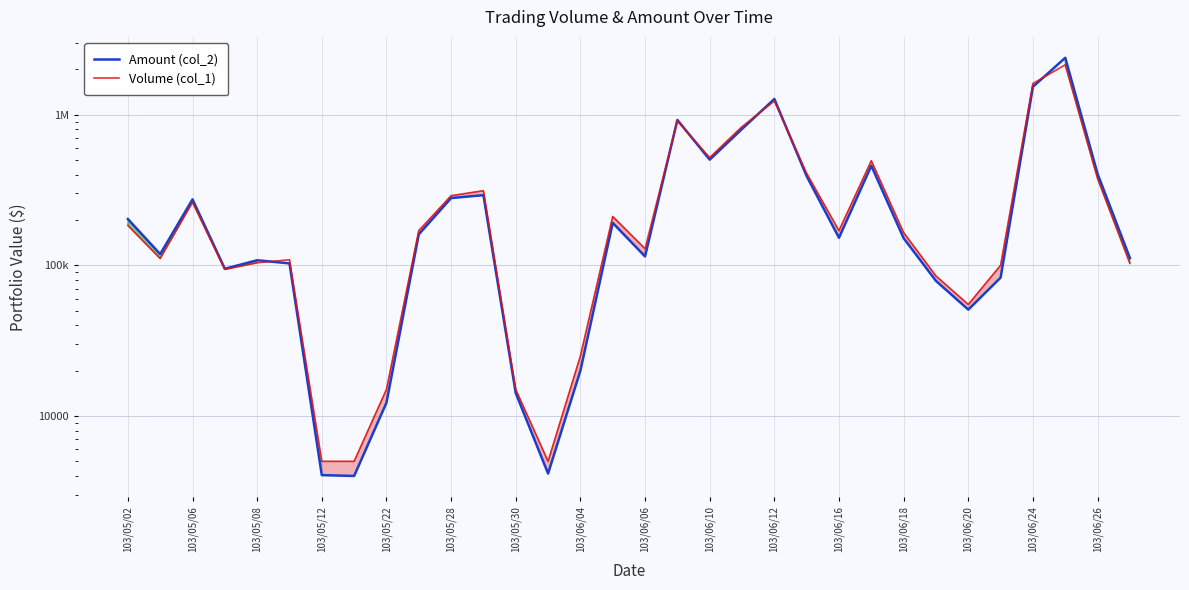

What is the minimum value for Amount (col_2)?

4000